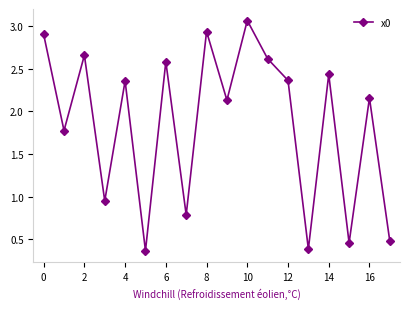

How many points are lower than both their immediate neighbors (excluding endpoints)?

7